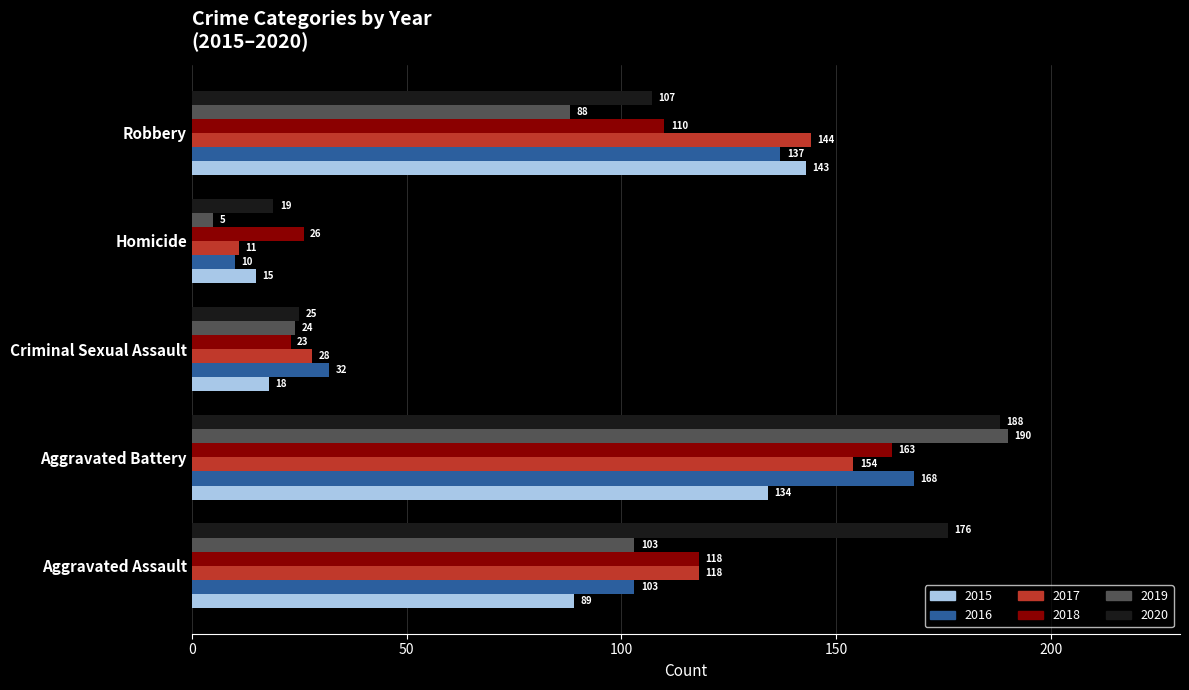

What is the difference between the highest and lowest values at Aggravated Assault?

87